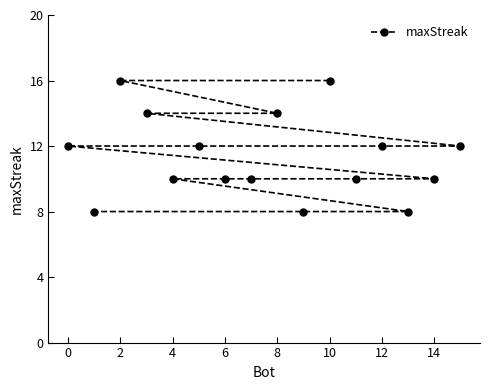

At which category does the chart reach its minimum across all series?

13